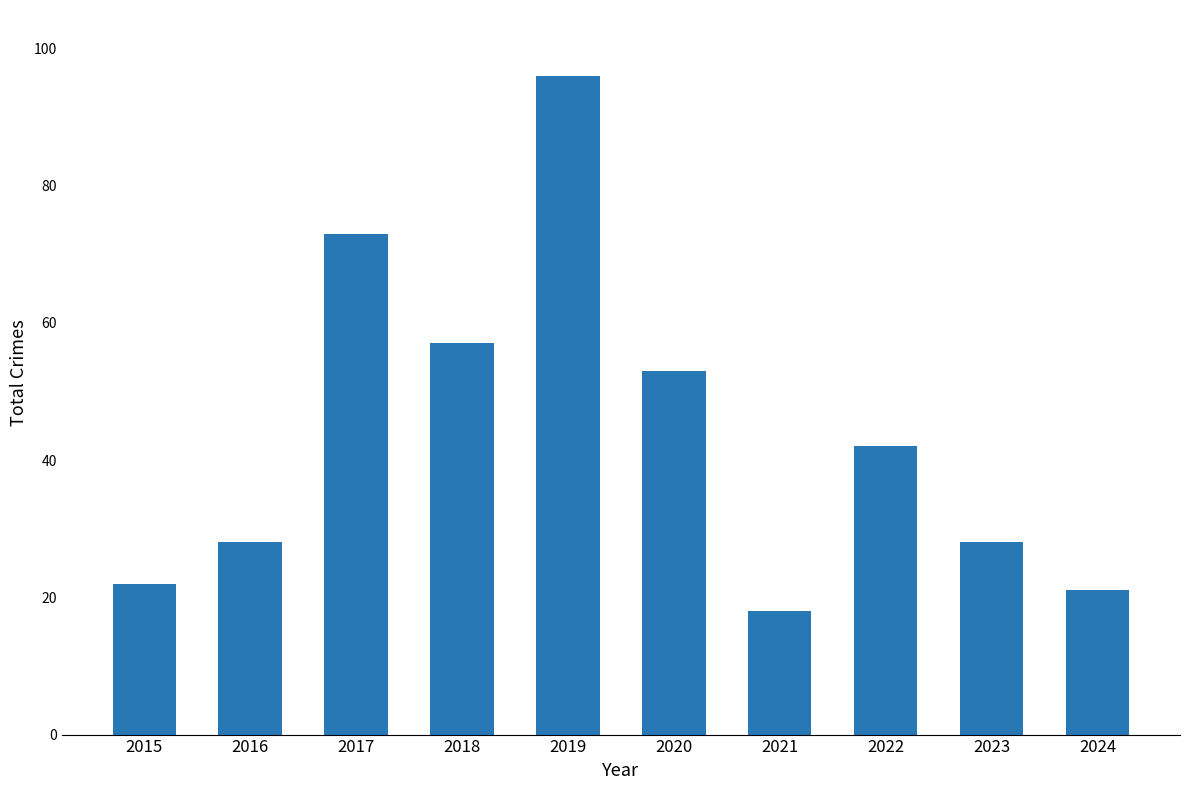

What is the sum of the values at 2022 and 2023?

70